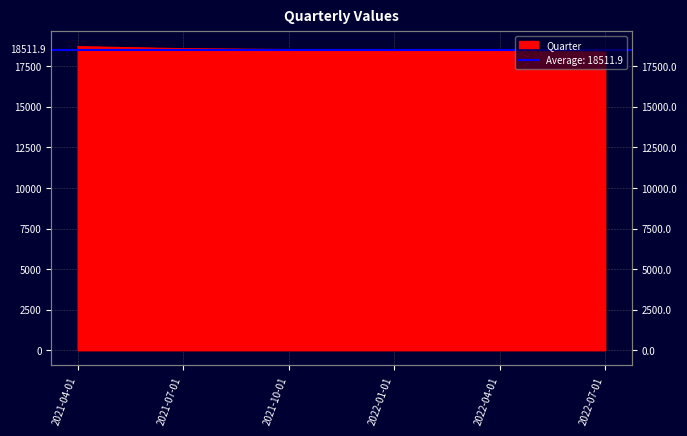

How many values are below 18528?

3